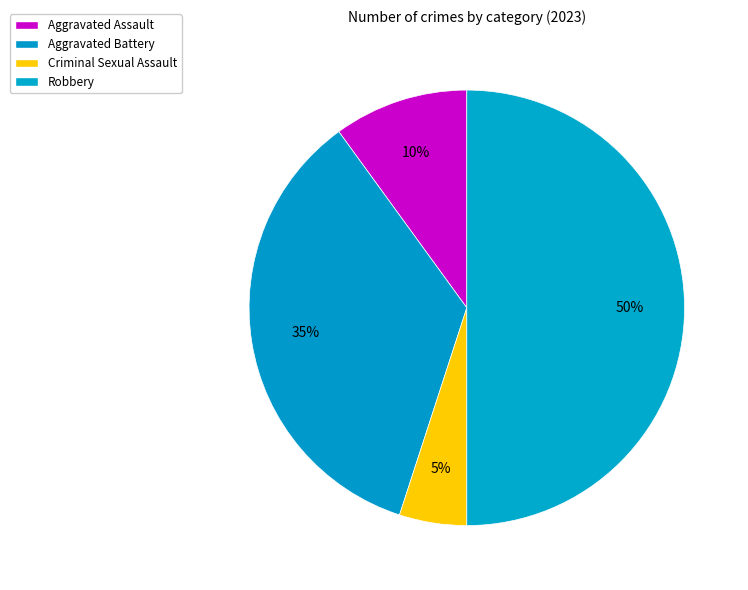

How many slices are in this pie chart?

4